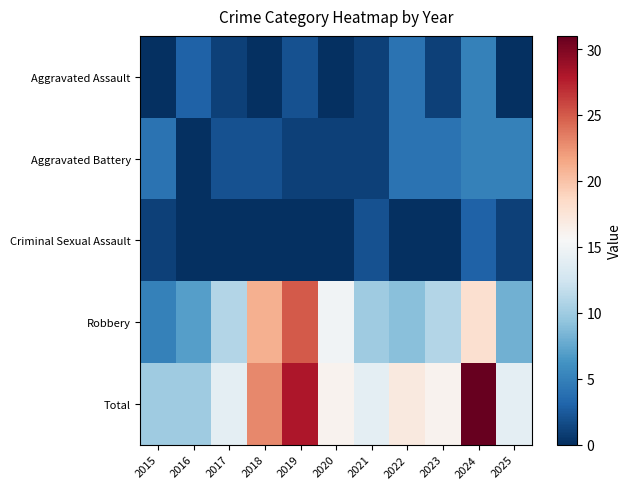

What is the difference between the highest and lowest values at 2023?

16